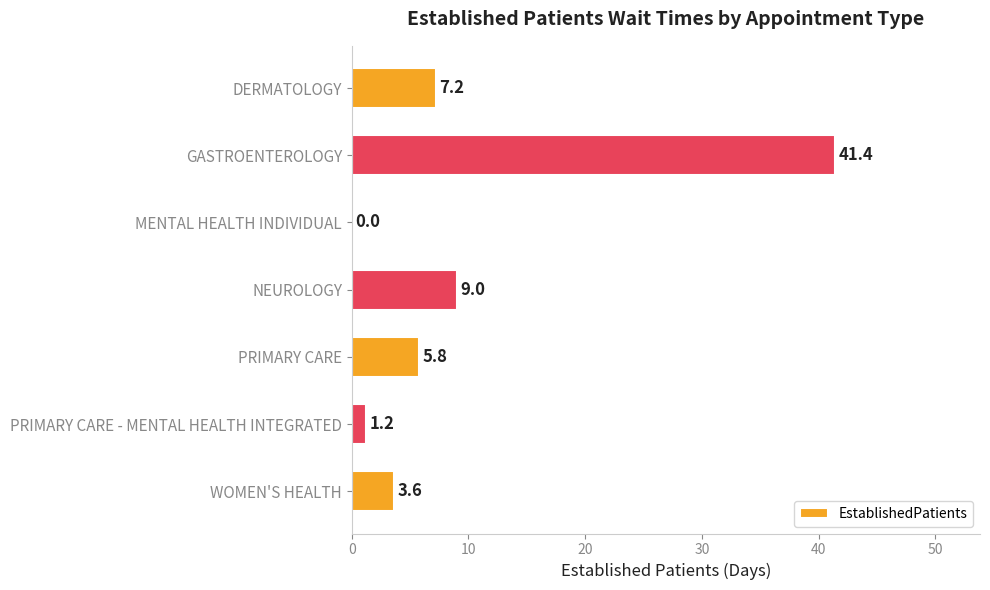

The value at MENTAL HEALTH INDIVIDUAL is 0.0. True or false?

True